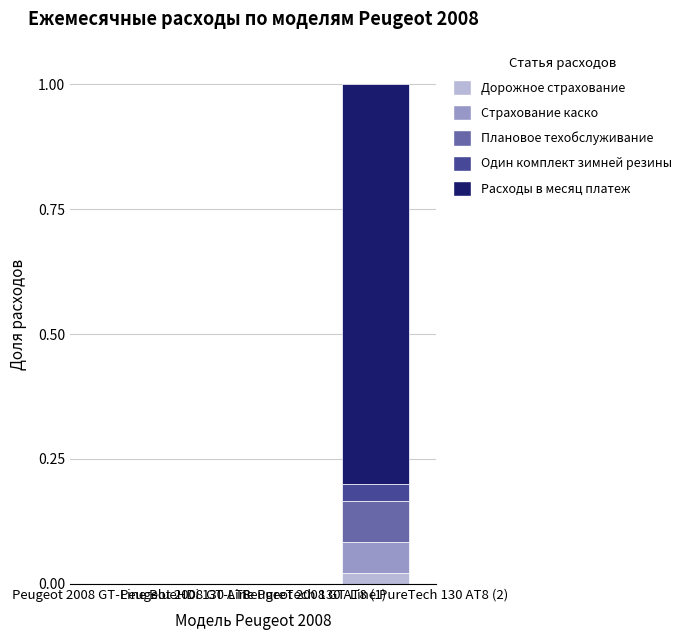

Rank the categories by Один комплект зимней резины value from lowest to highest.

Peugeot 2008 GT-Line BlueHDi 130 AT8, Peugeot 2008 GT-Line PureTech 130 AT8 (1), Peugeot 2008 GT-Line PureTech 130 AT8 (2)